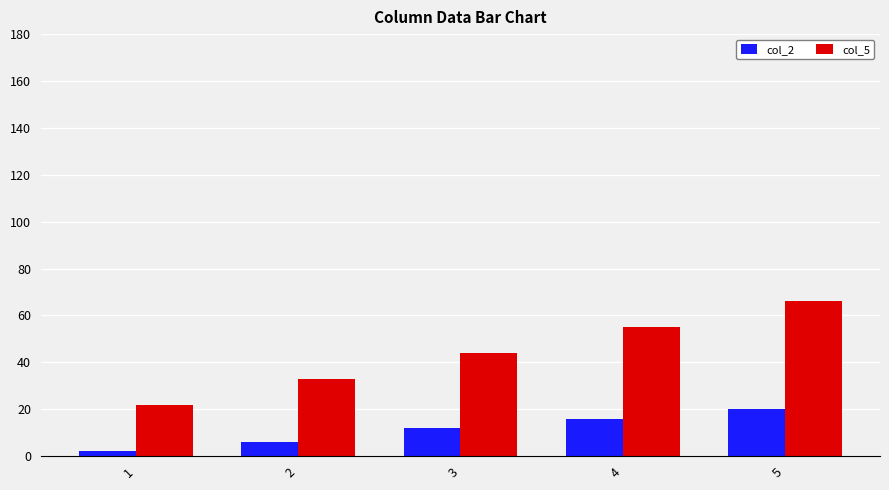

What is the maximum value for col_5?

66